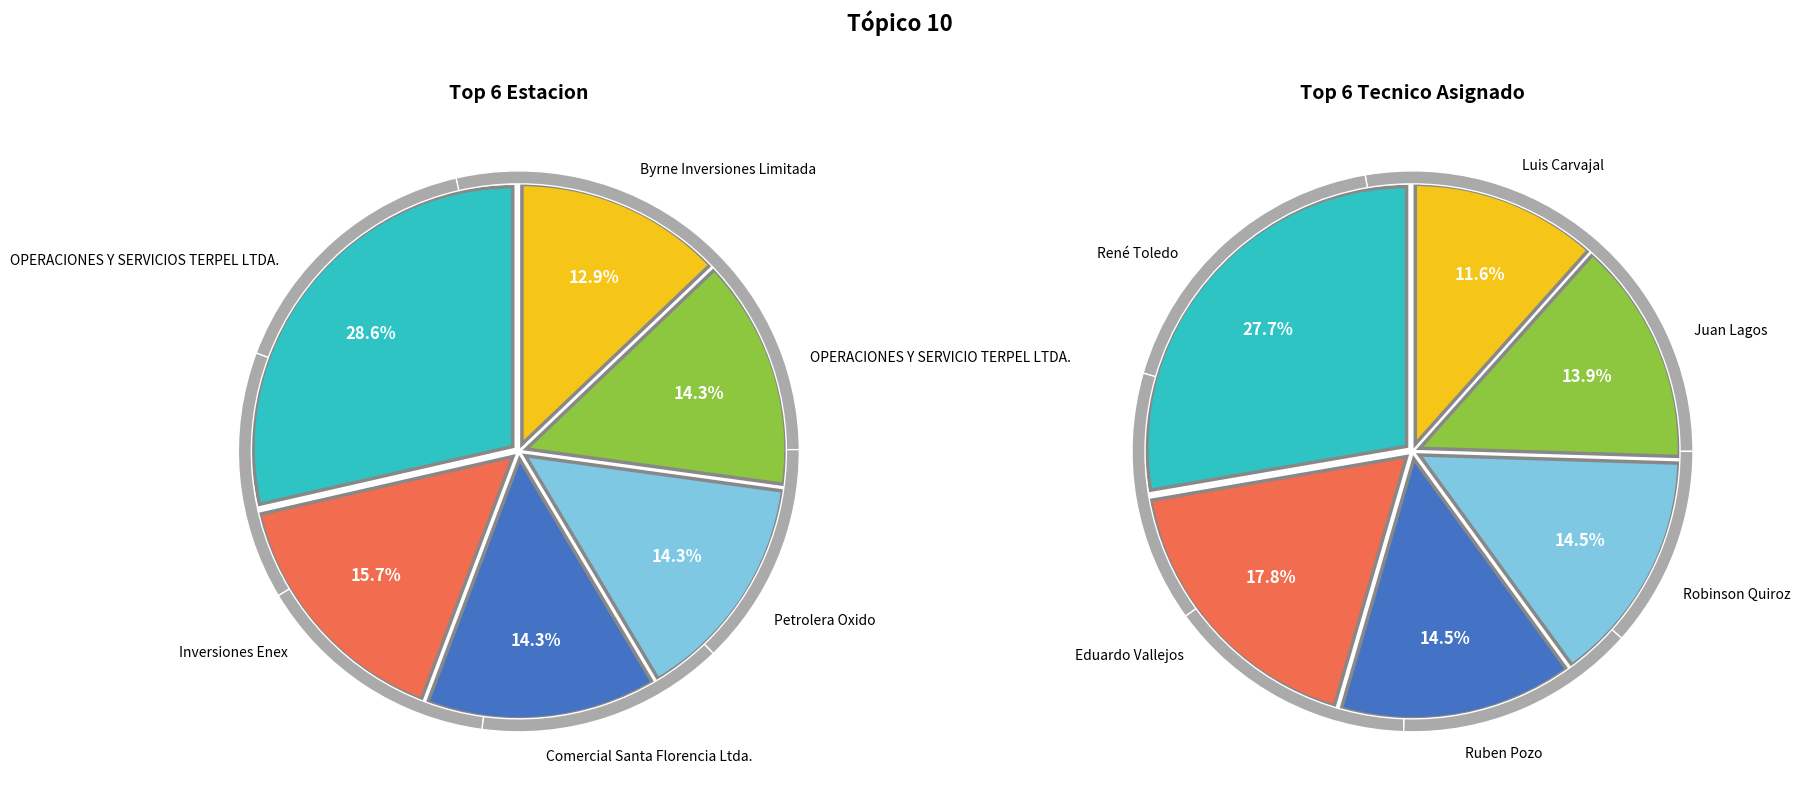

Is there any slice that represents more than half of the pie?

No